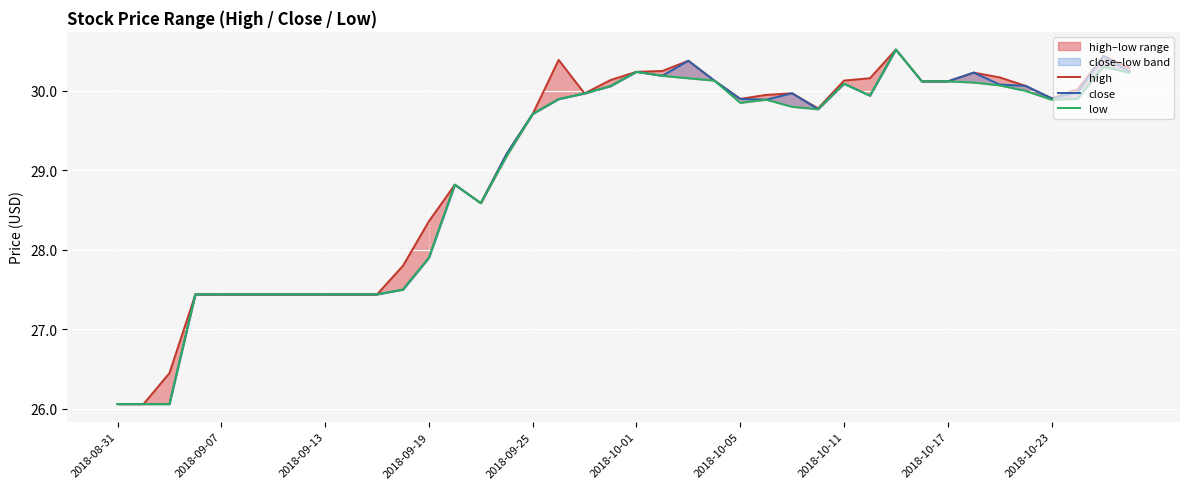

What are all the series names shown in the legend?

high, close, low